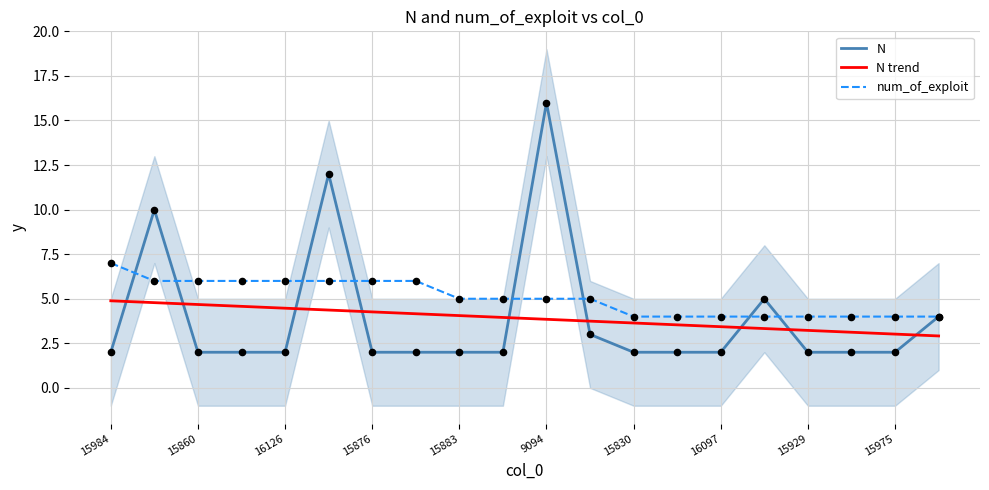

Is the value of N trend at 15975 greater than the value of N at 9094?

No